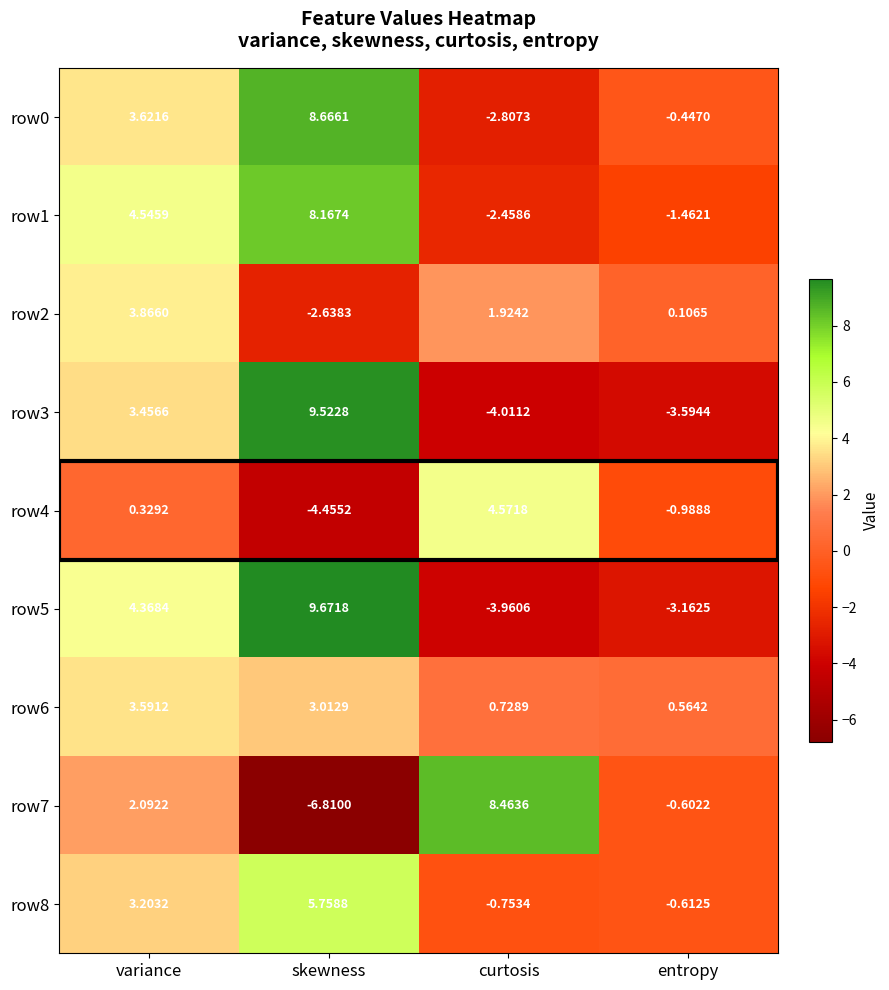

At which category is the sum across all series the highest?

skewness